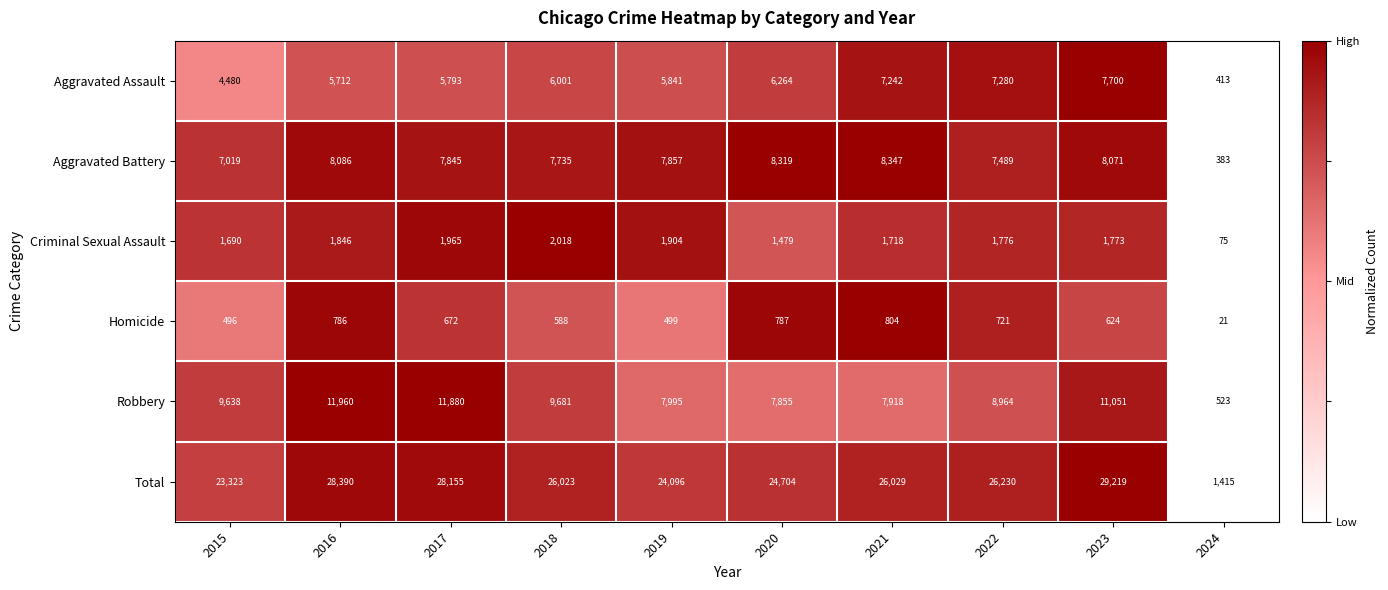

At 2015, list the series in order from smallest to largest.

Homicide, Criminal Sexual Assault, Aggravated Assault, Aggravated Battery, Robbery, Total